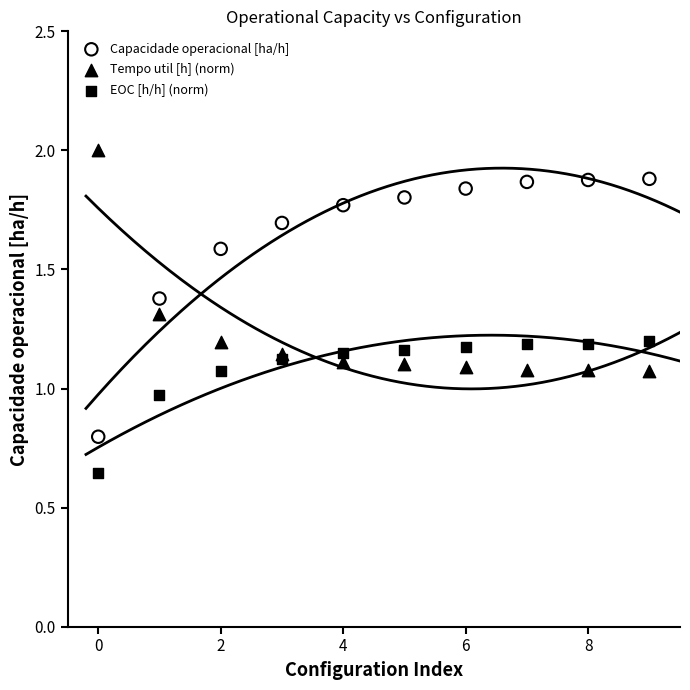

Which series has the largest Y range (max minus min)?

Capacidade operacional [ha/h]